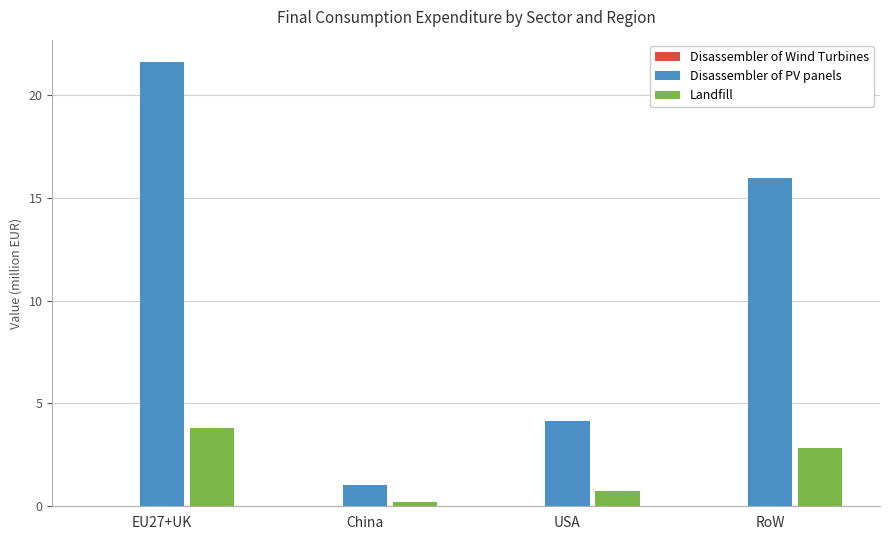

What value does the Disassembler of PV panels series have at USA?

4.1